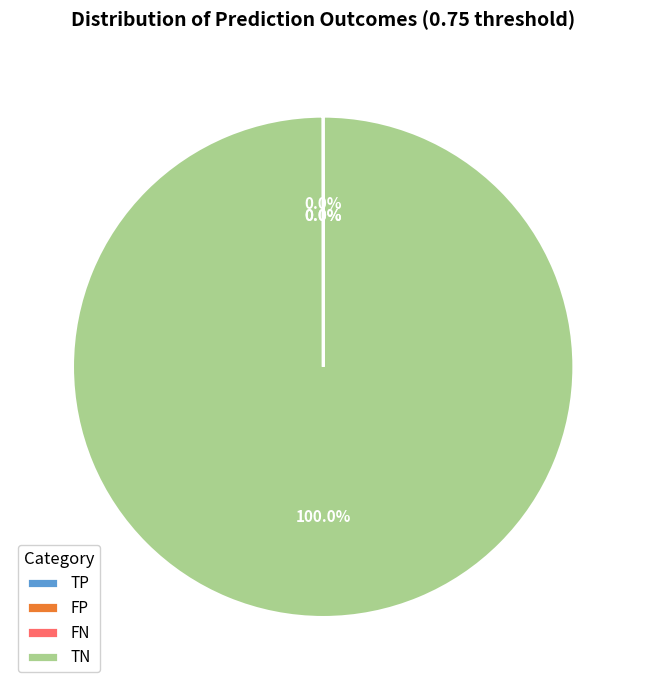

What is the largest slice in the pie chart?

TN